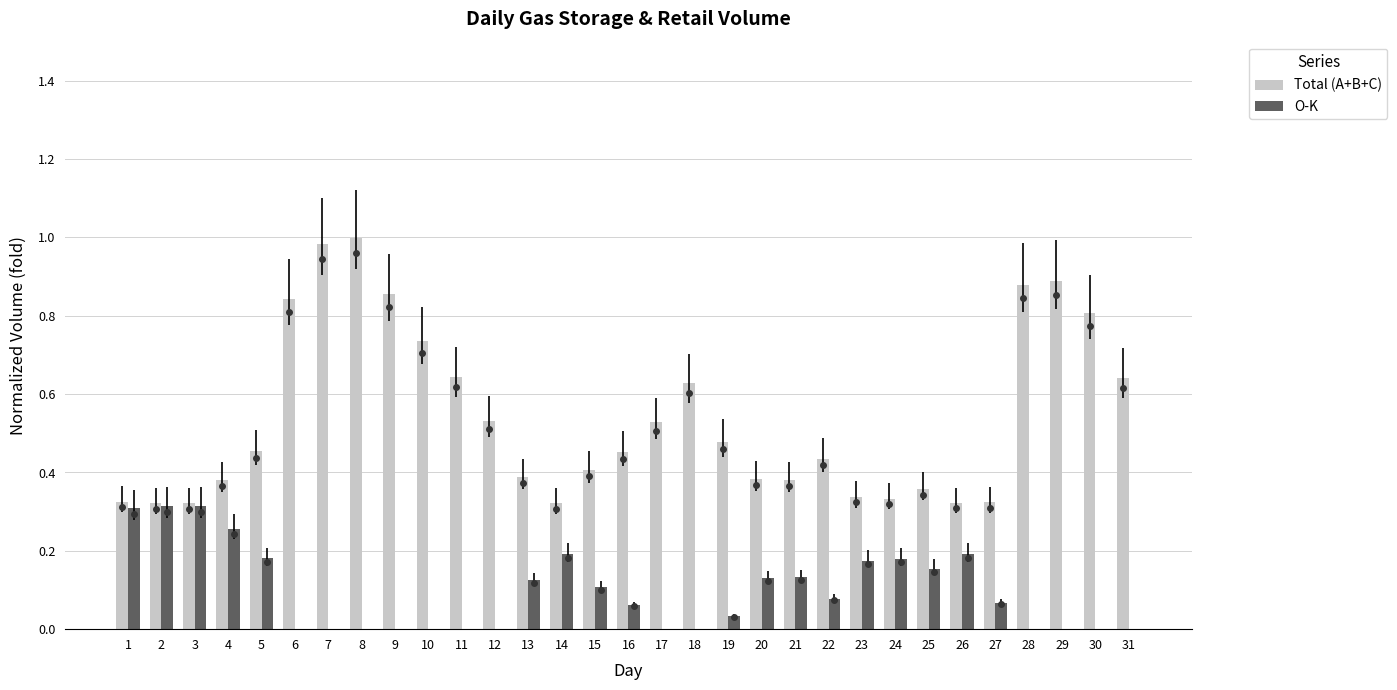

Which series has the widest spread of values?

Total (A+B+C)